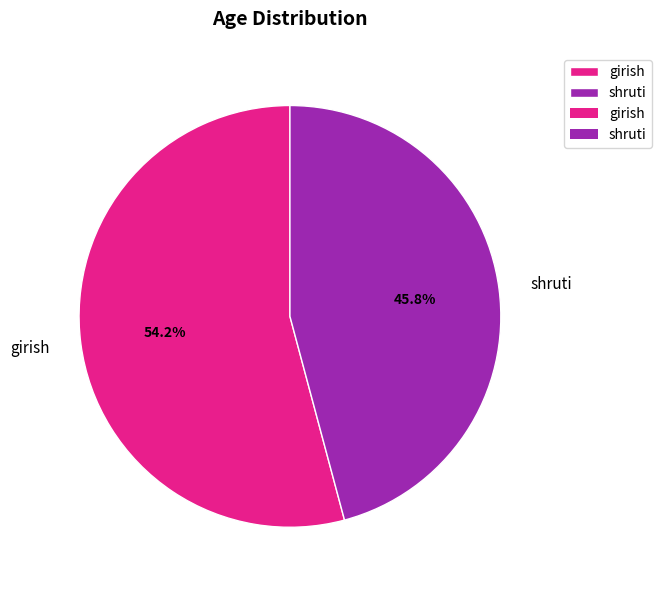

Which slice is the smallest?

shruti